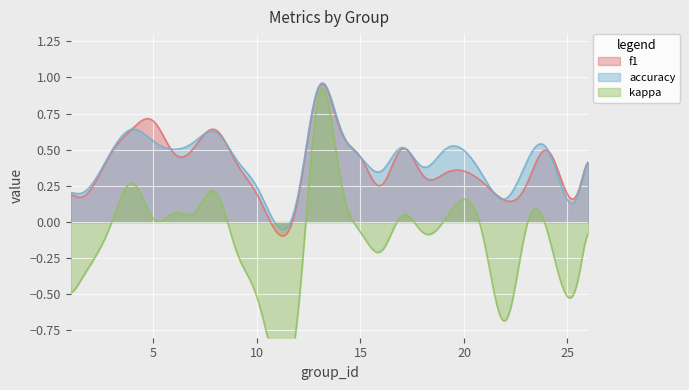

What is the value of the f1 point at the 1st from the left?

0.2